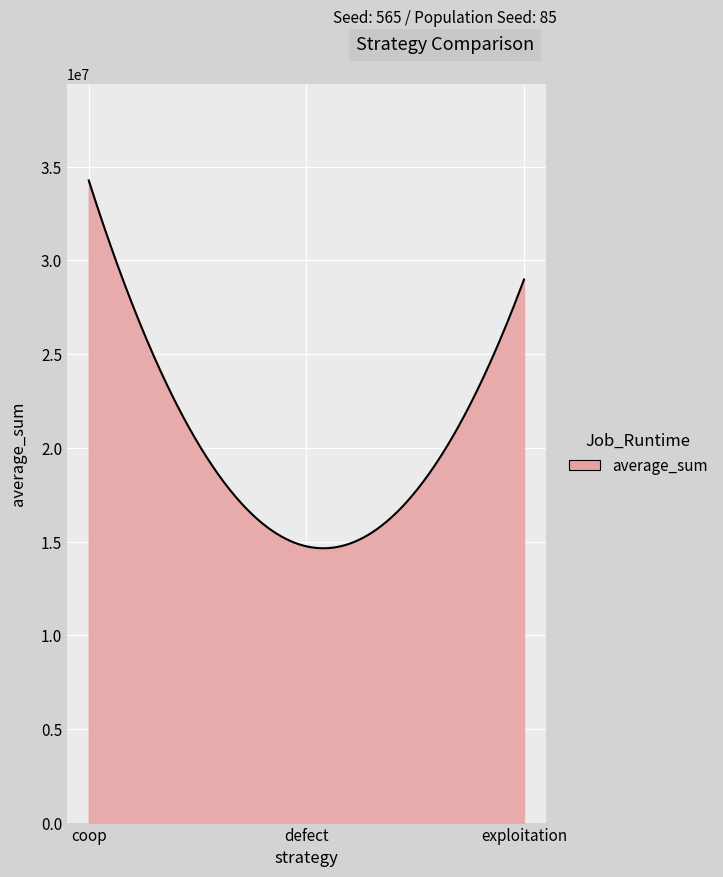

What is the greatest value displayed?

34269667.0